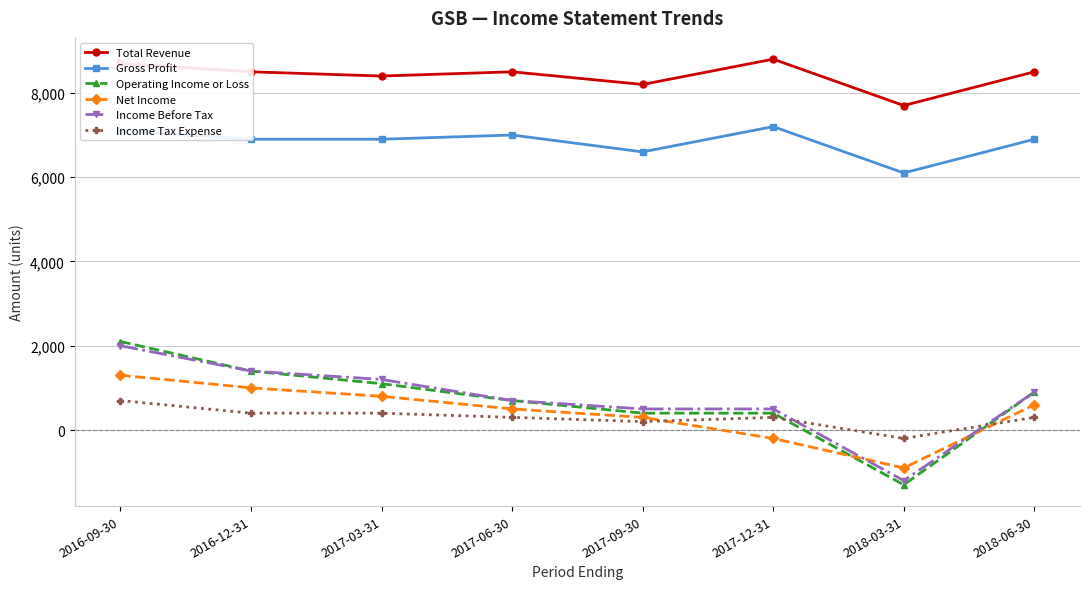

Reading right to left, list all the values displayed in this chart.

Total Revenue: 2018-06-30=8500	2018-03-31=7700	2017-12-31=8800	2017-09-30=8200	2017-06-30=8500	2017-03-31=8400	2016-12-31=8500	2016-09-30=8700
Gross Profit: 2018-06-30=6900	2018-03-31=6100	2017-12-31=7200	2017-09-30=6600	2017-06-30=7000	2017-03-31=6900	2016-12-31=6900	2016-09-30=7100
Operating Income or Loss: 2018-06-30=900	2018-03-31=-1300	2017-12-31=400	2017-09-30=400	2017-06-30=700	2017-03-31=1100	2016-12-31=1400	2016-09-30=2100
Net Income: 2018-06-30=600	2018-03-31=-900	2017-12-31=-200	2017-09-30=300	2017-06-30=500	2017-03-31=800	2016-12-31=1000	2016-09-30=1300
Income Before Tax: 2018-06-30=900	2018-03-31=-1200	2017-12-31=500	2017-09-30=500	2017-06-30=700	2017-03-31=1200	2016-12-31=1400	2016-09-30=2000
Income Tax Expense: 2018-06-30=300	2018-03-31=-200	2017-12-31=300	2017-09-30=200	2017-06-30=300	2017-03-31=400	2016-12-31=400	2016-09-30=700